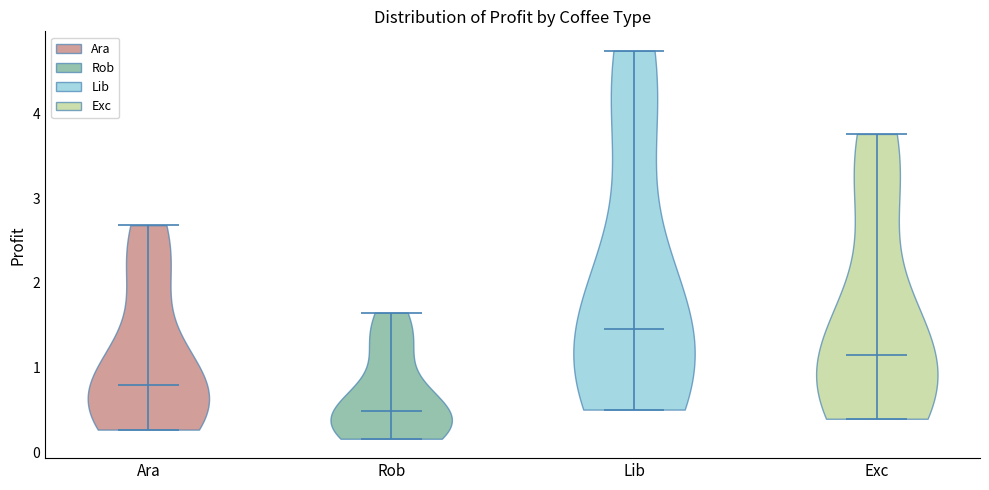

Reading left to right, read every violin against the y-axis: where its median line is, and the lowest and highest points it reaches. The values are not printed on the chart, so give them approximately, as read against the axis.

Ara: median line 0.8, lowest point 0.3, highest point 2.7
Rob: median line 0.5, lowest point 0.2, highest point 1.6
Lib: median line 1.5, lowest point 0.5, highest point 4.7
Exc: median line 1.2, lowest point 0.4, highest point 3.8